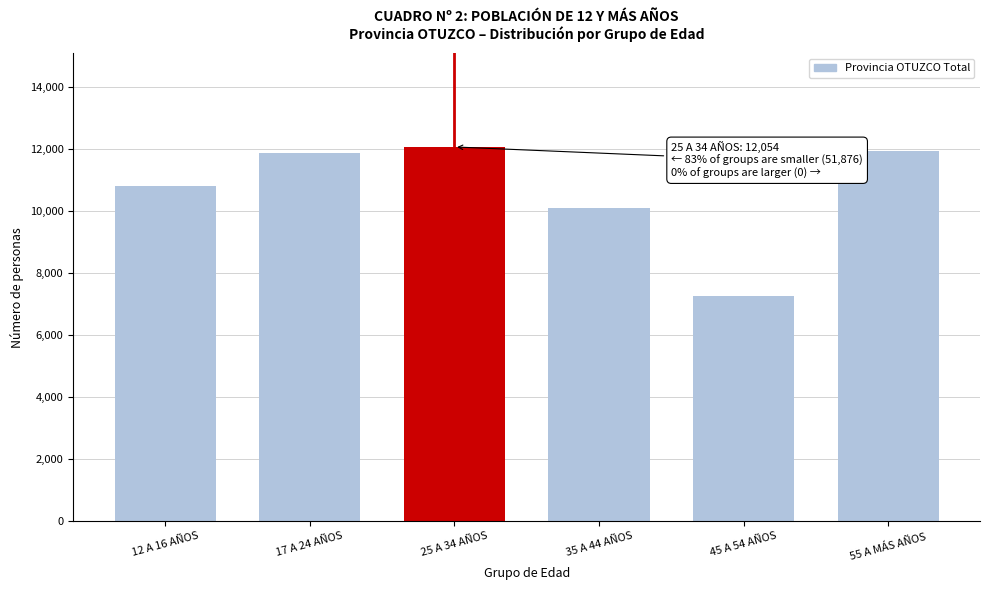

Reading right to left, transcribe all the data shown in this chart.

55 A MÁS AÑOS=11918	45 A 54 AÑOS=7242	35 A 44 AÑOS=10084	25 A 34 AÑOS=12054	17 A 24 AÑOS=11845	12 A 16 AÑOS=10787